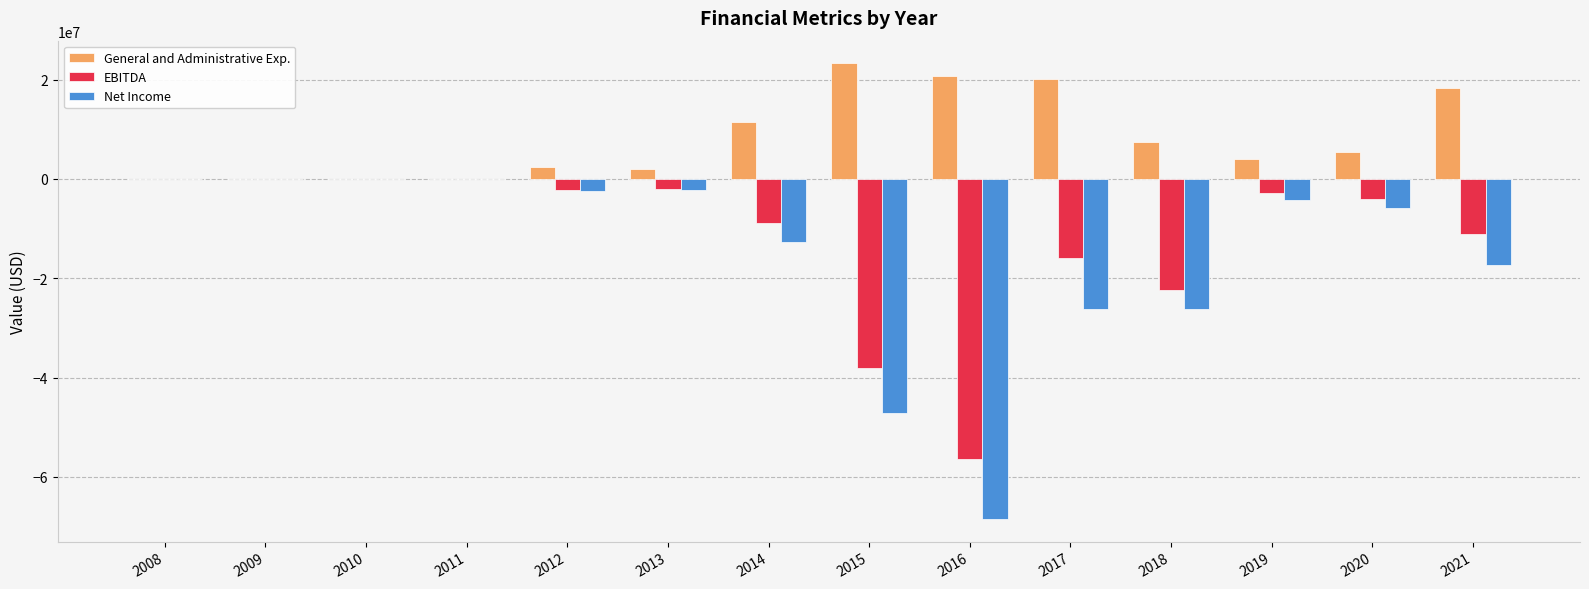

How many groups of bars are there?

14